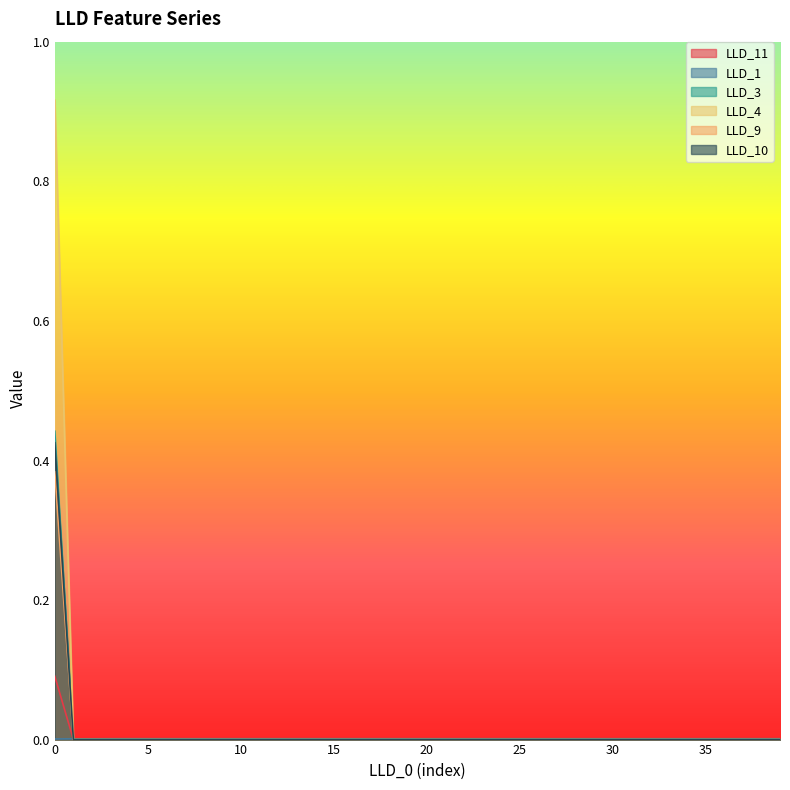

What is the difference between the maximum and minimum values in the LLD_11 series?

0.1